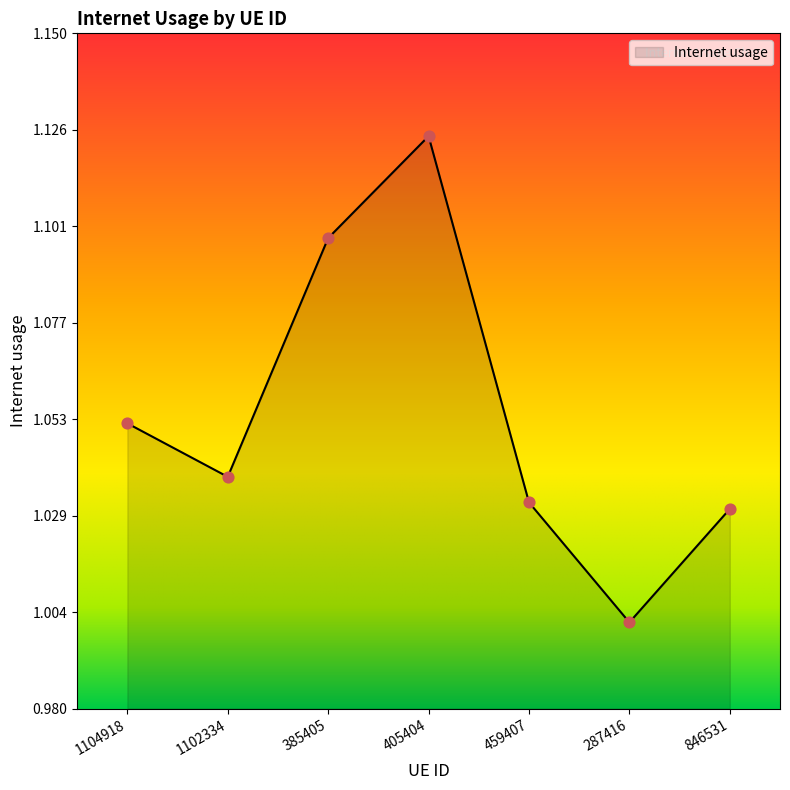

Between 385405 and 846531, which is larger?

385405